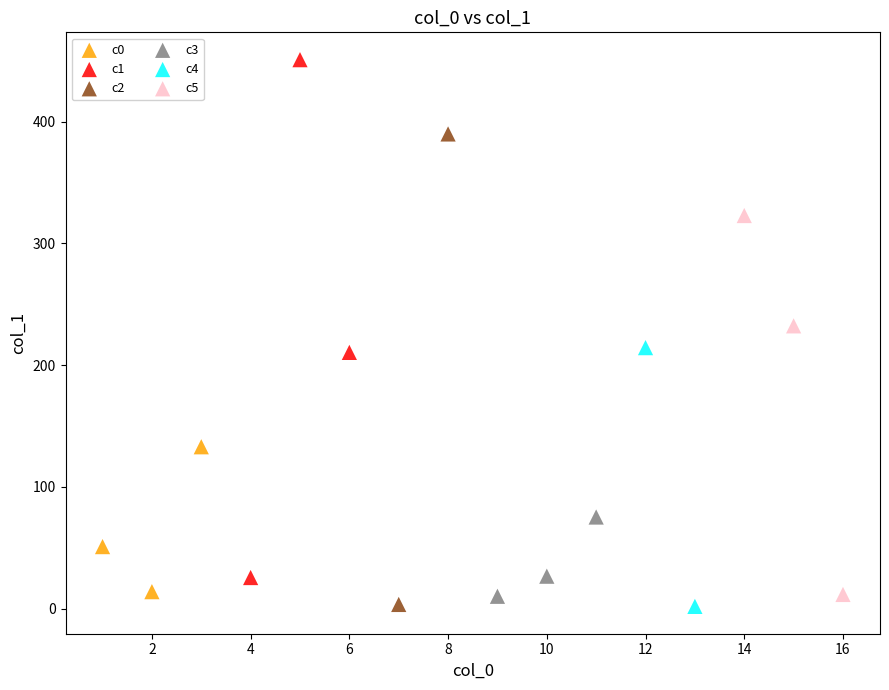

Which series has the largest Y range (max minus min)?

c1